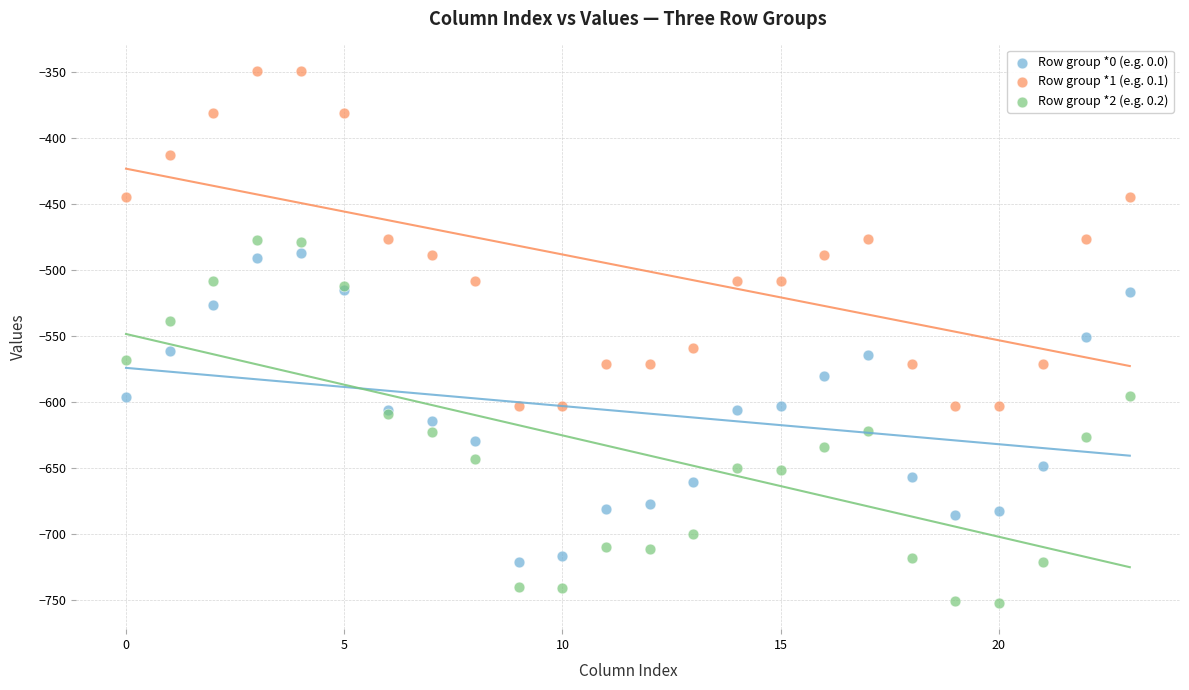

Which series contains the highest Y value?

Row group *1 (e.g. 0.1)